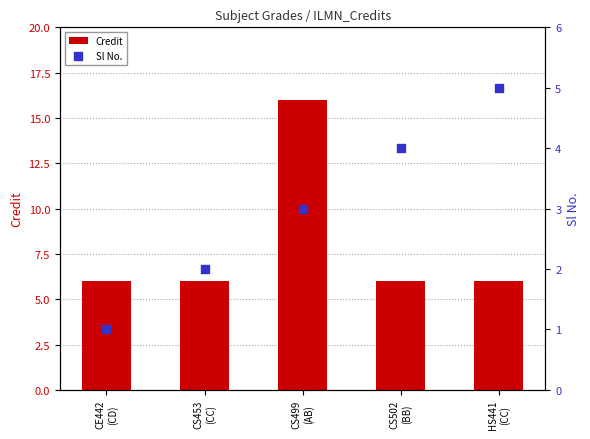

Which series has the widest spread of Y values?

Credit